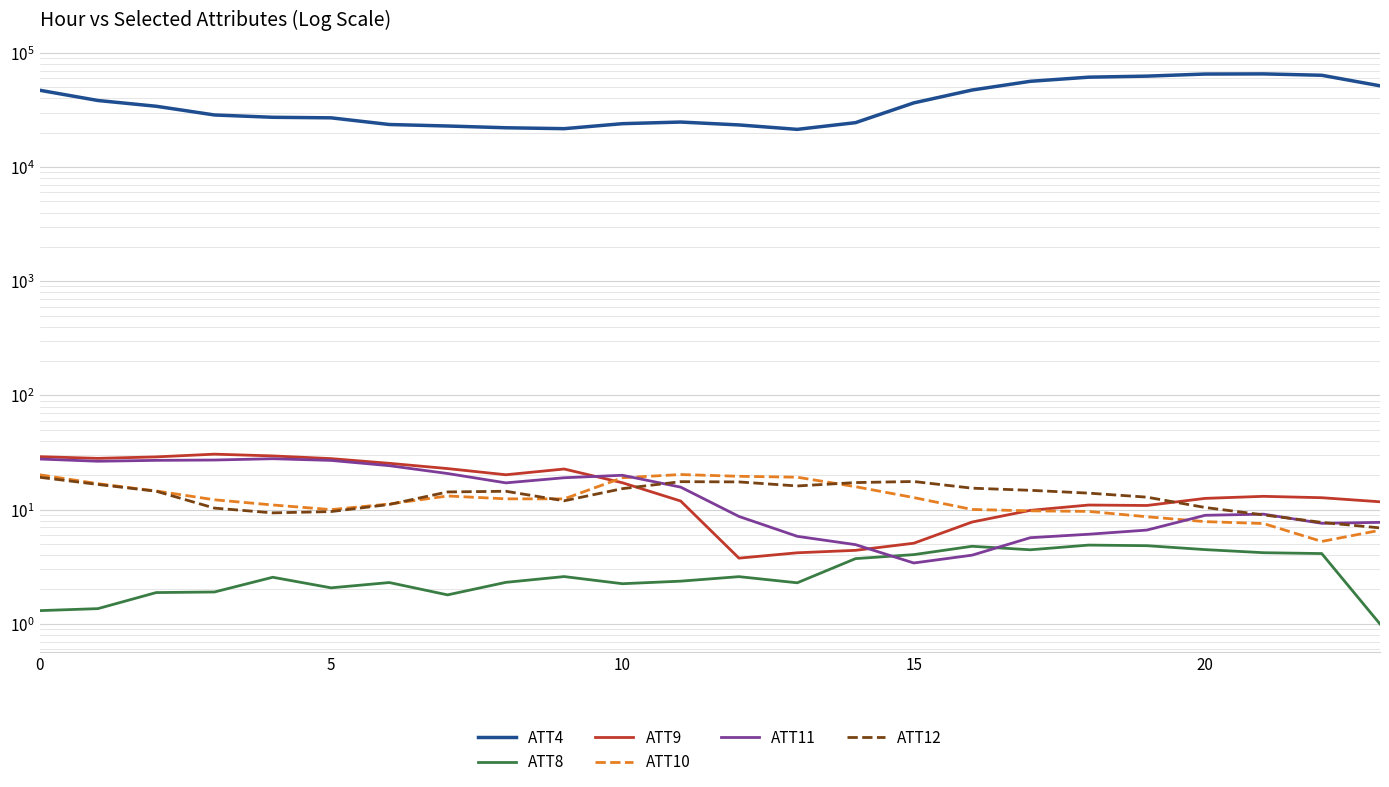

How many times do ATT10 and ATT9 cross each other?

2